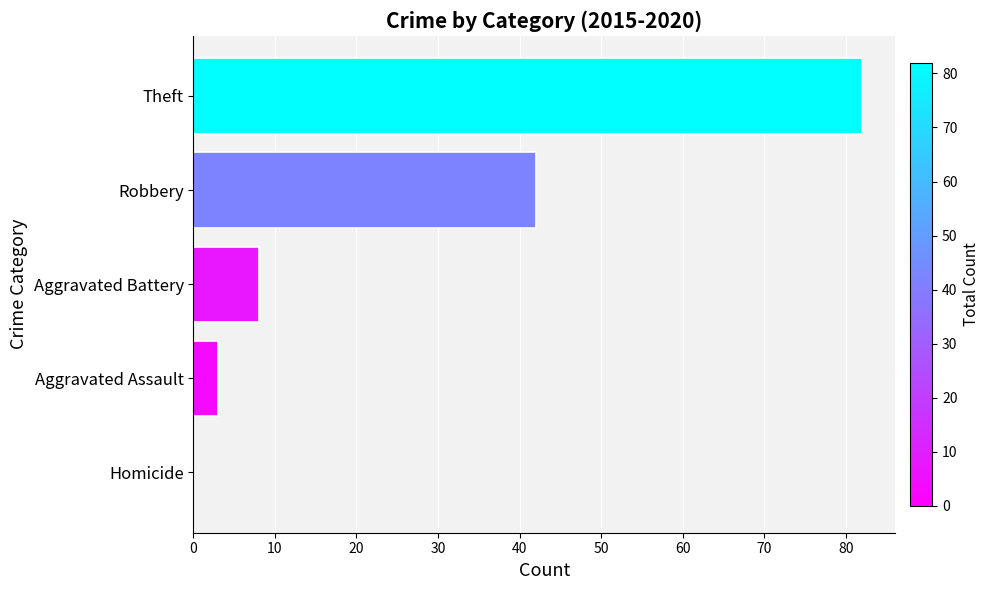

Reading bottom to top, list all the values displayed in this chart.

Homicide=0	Aggravated Assault=3	Aggravated Battery=8	Robbery=42	Theft=82